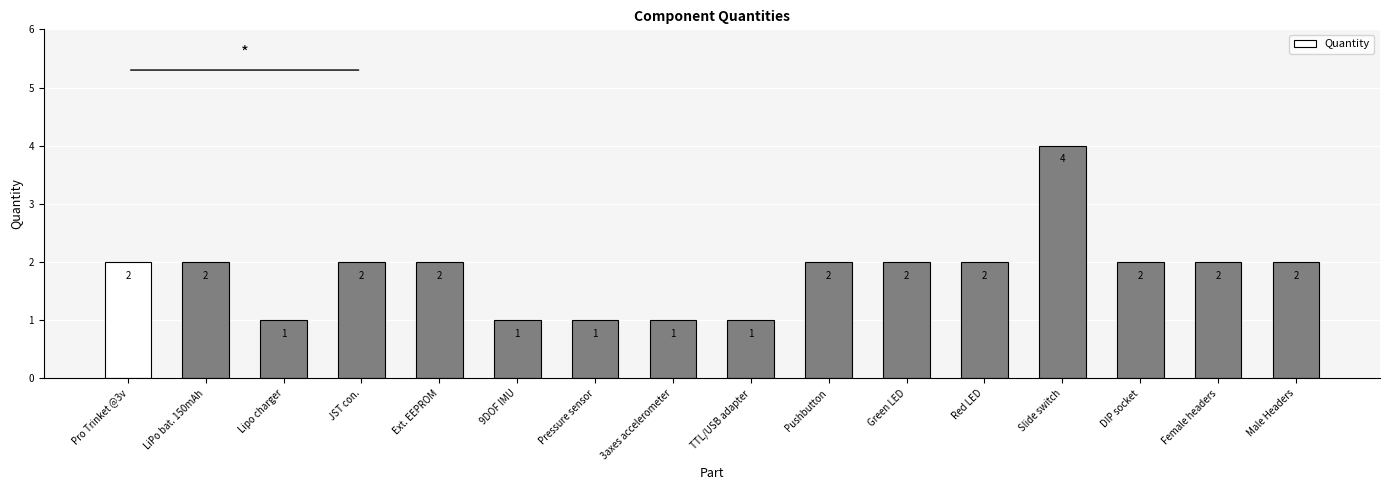

The value at 3axes accelerometer is 1. True or false?

True